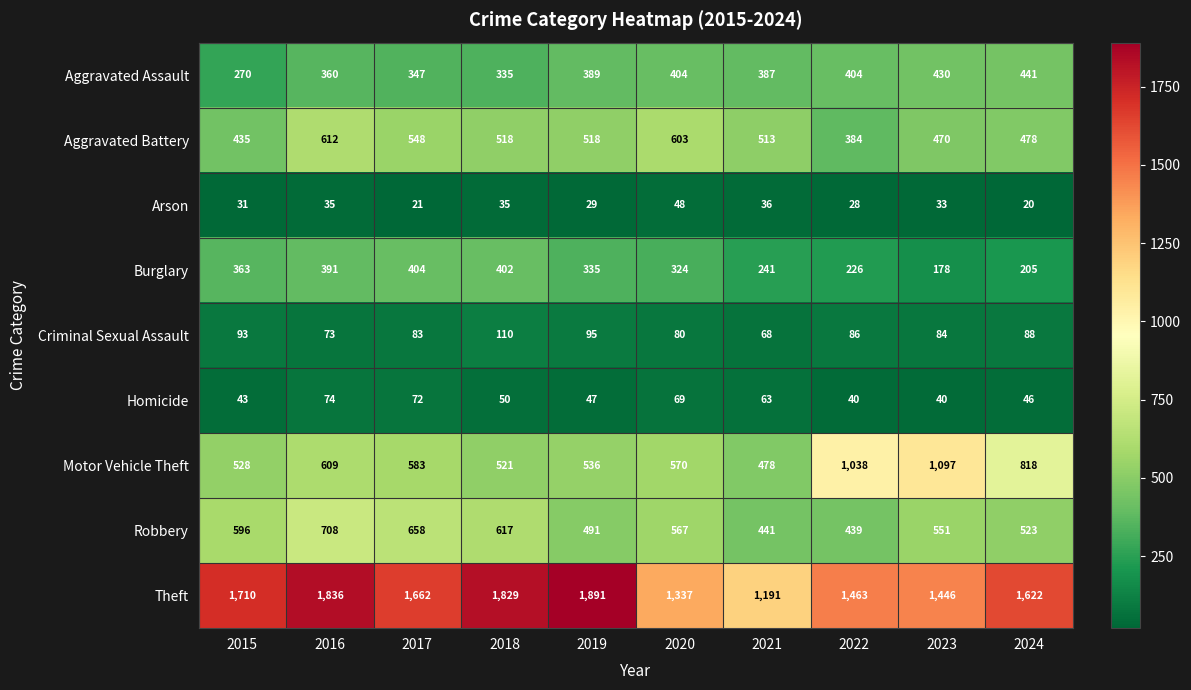

Which series has the largest range (max minus min)?

Theft